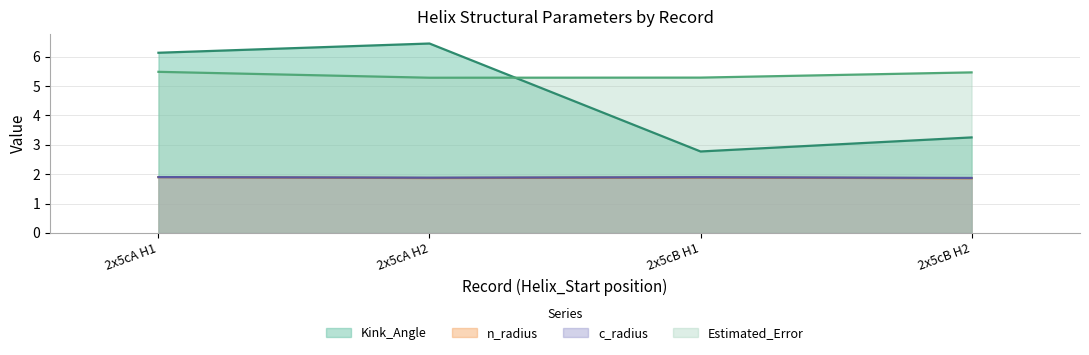

Which series has the largest total across all categories?

Estimated_Error